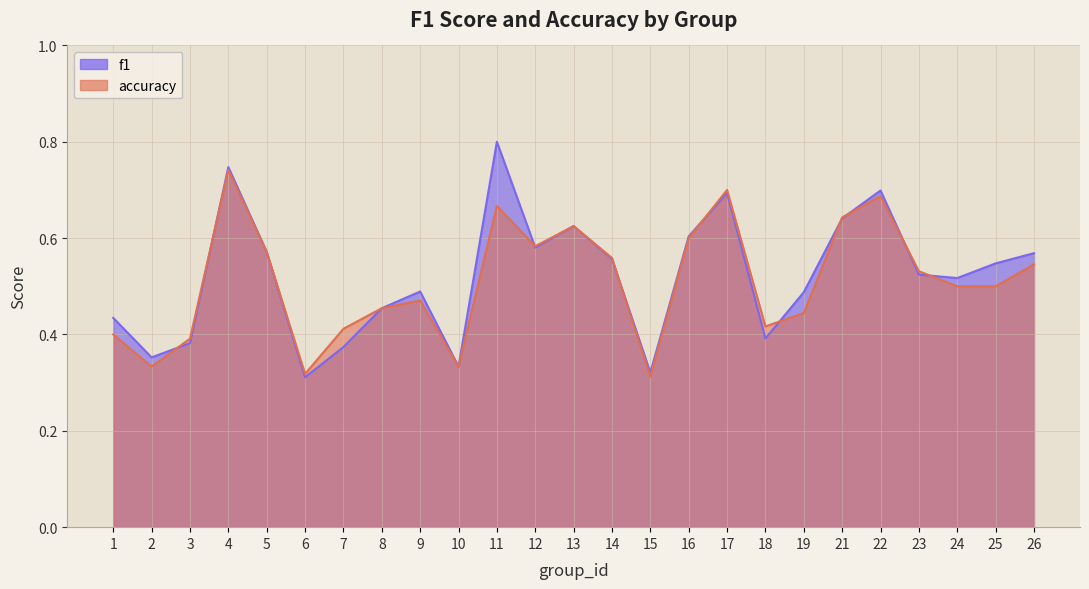

Which series changed the most between 5 and 11?

f1